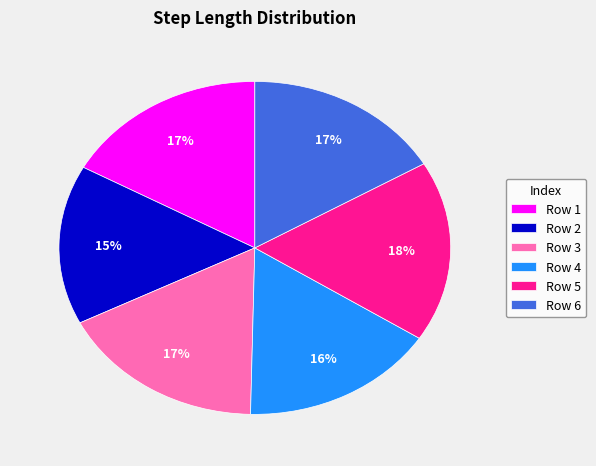

What is the smallest slice in the pie chart?

Row 2